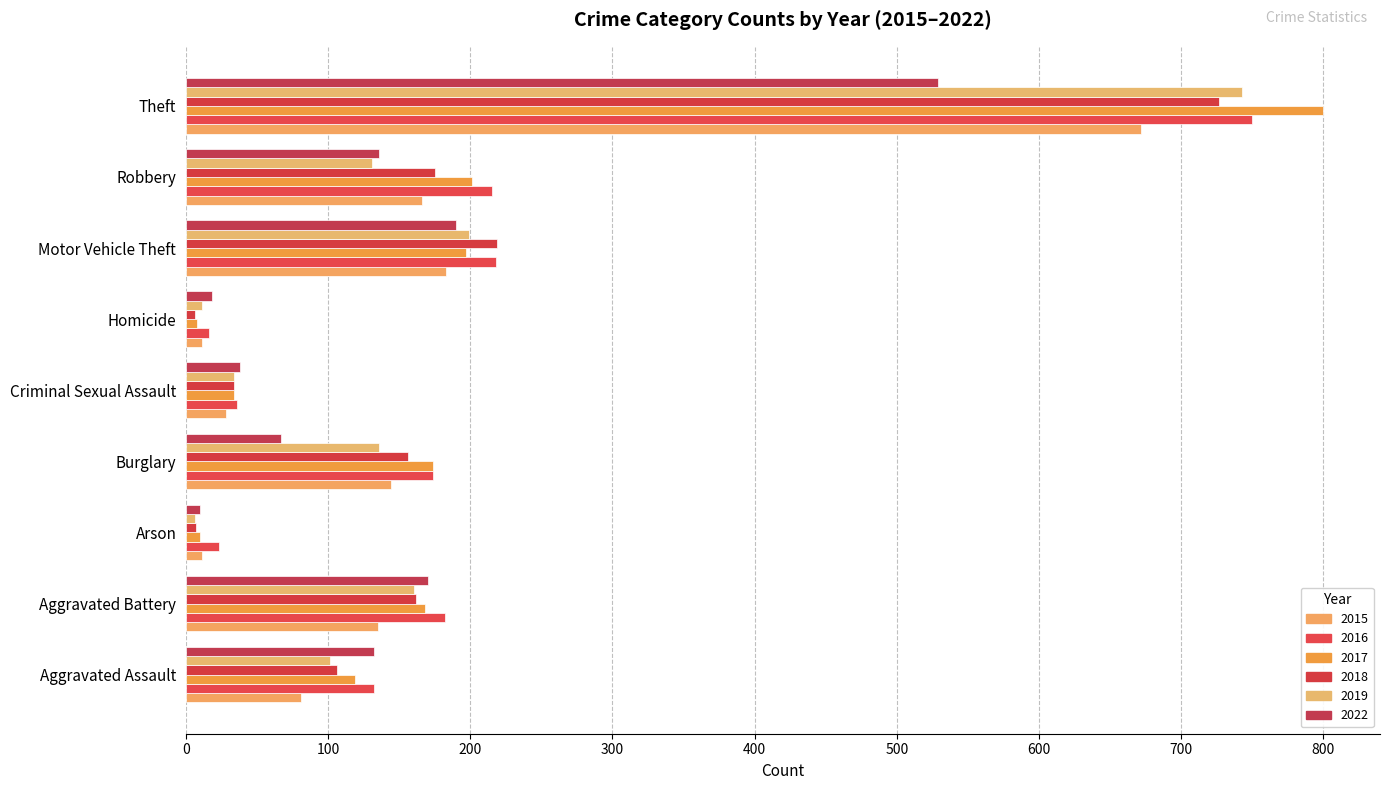

The value of 2022 at Arson is 5. True or false?

False